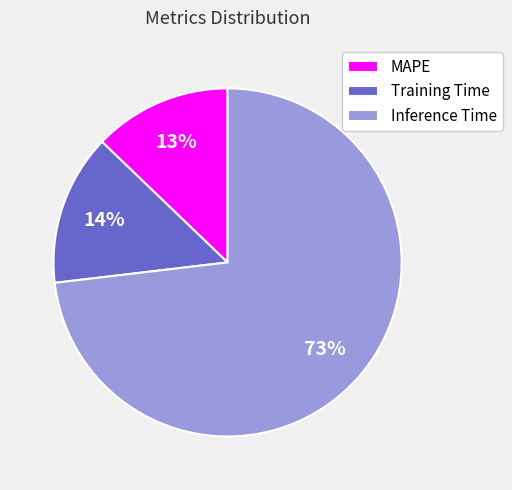

How many slices are in this pie chart?

3